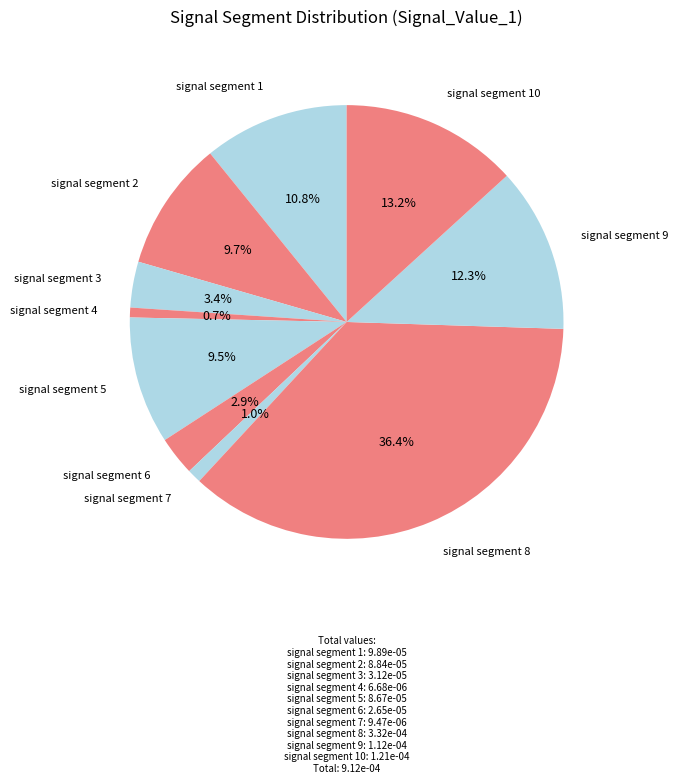

How many slices are in this pie chart?

10